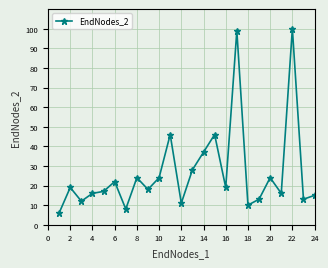

What is the difference between the maximum and second lowest values?

92